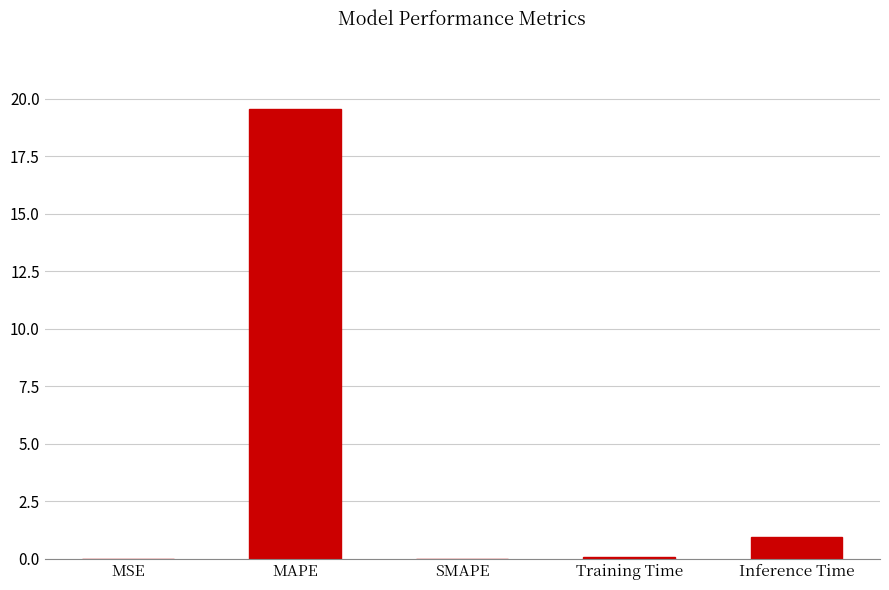

What value does the data have at MAPE?

19.5